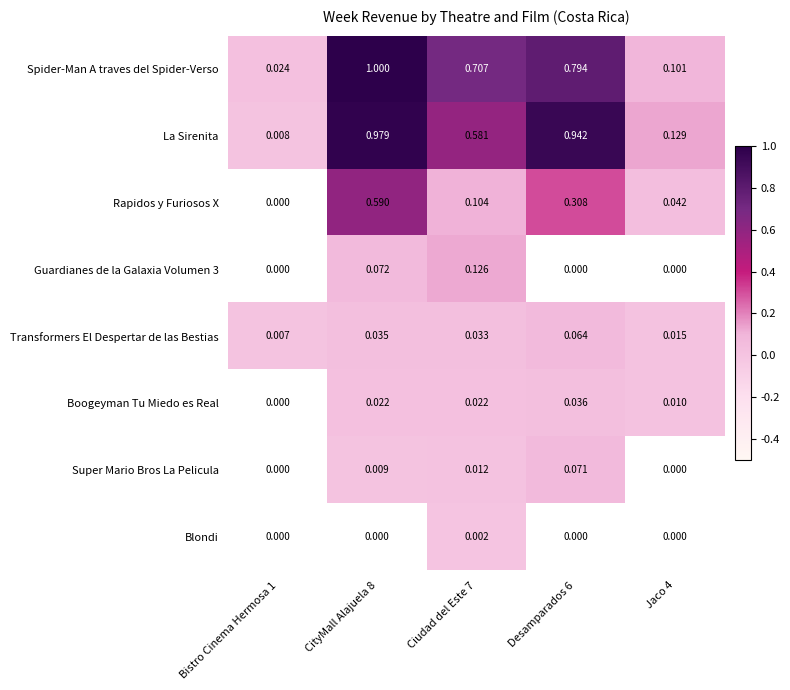

What is the difference between the highest and lowest values at Desamparados 6?

0.9